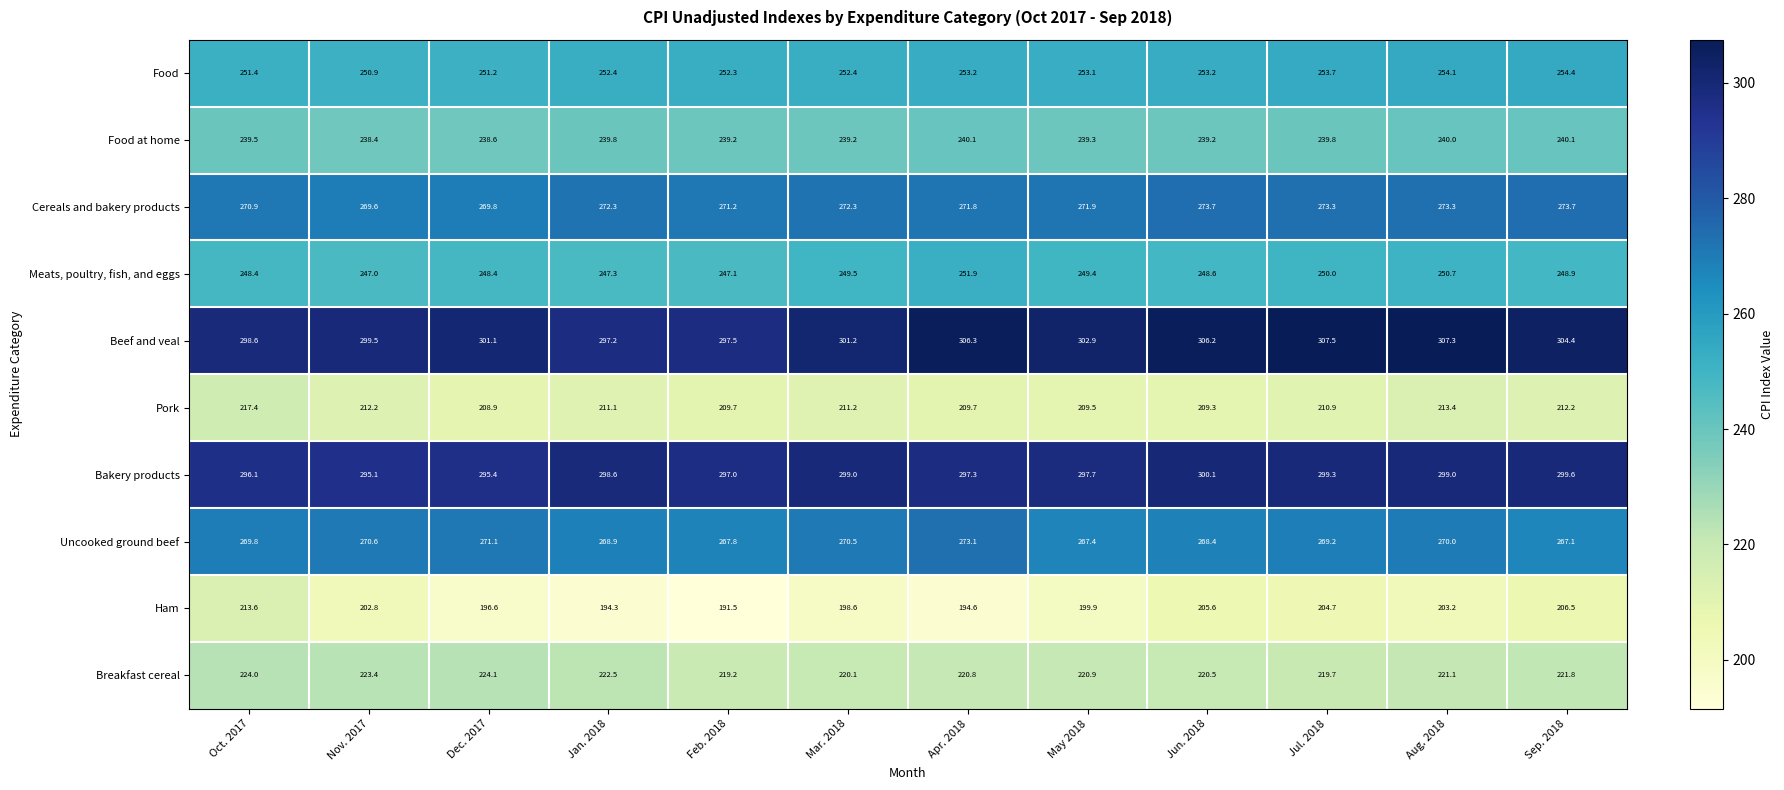

True or false: Pork has a value of 210.9 at Jul. 2018.

True